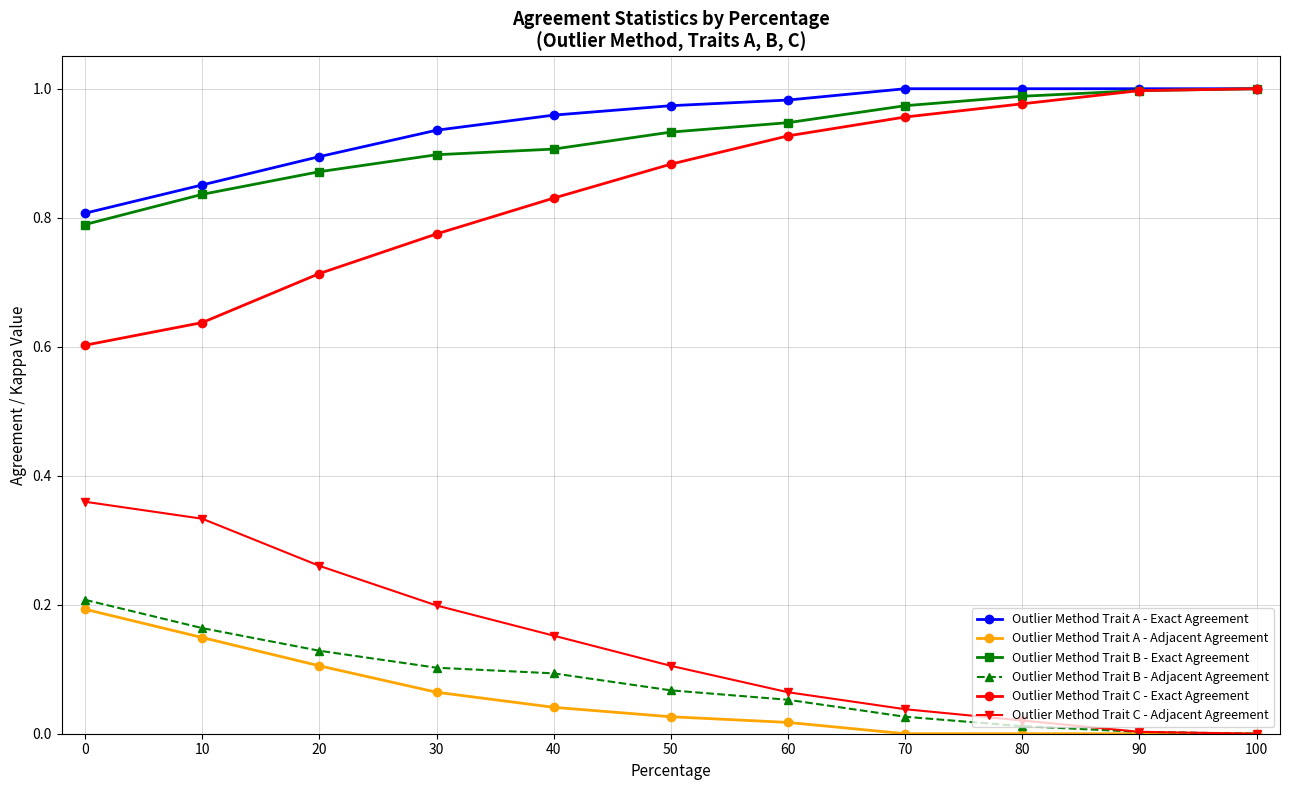

Is it true that Outlier Method Trait C - Adjacent Agreement equals 0.0 at 100?

True